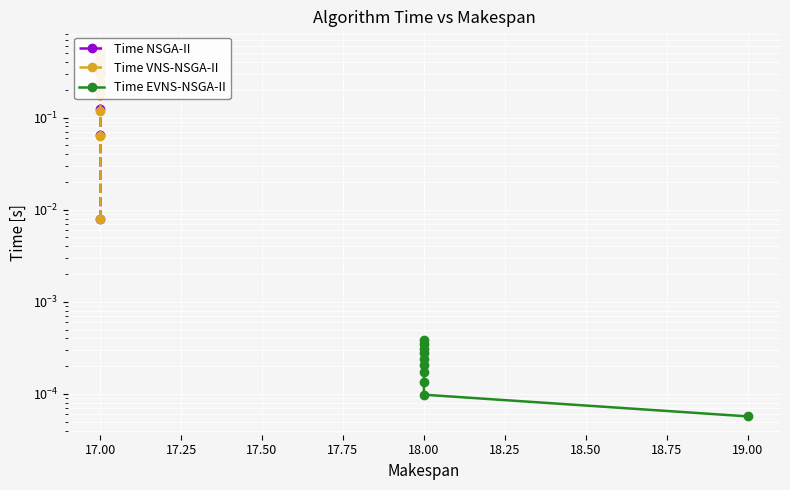

True or false: Time NSGA-II has a value of 0.3 at 17.50.

False